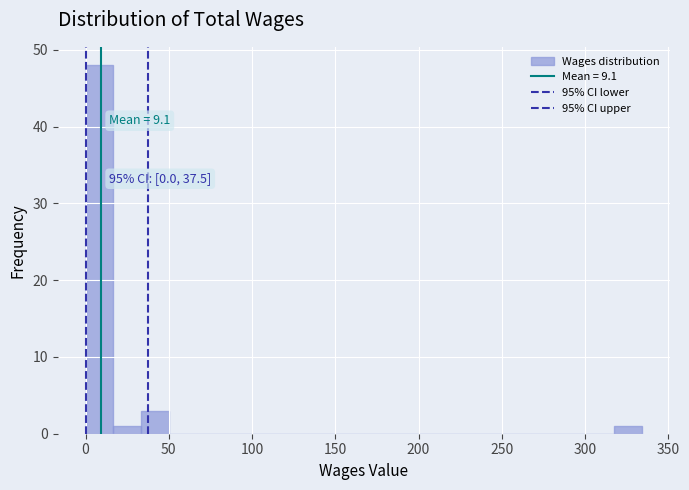

Around what value on the x-axis is the tallest bar? Give the approximate position of its centre, as read against the axis.

10